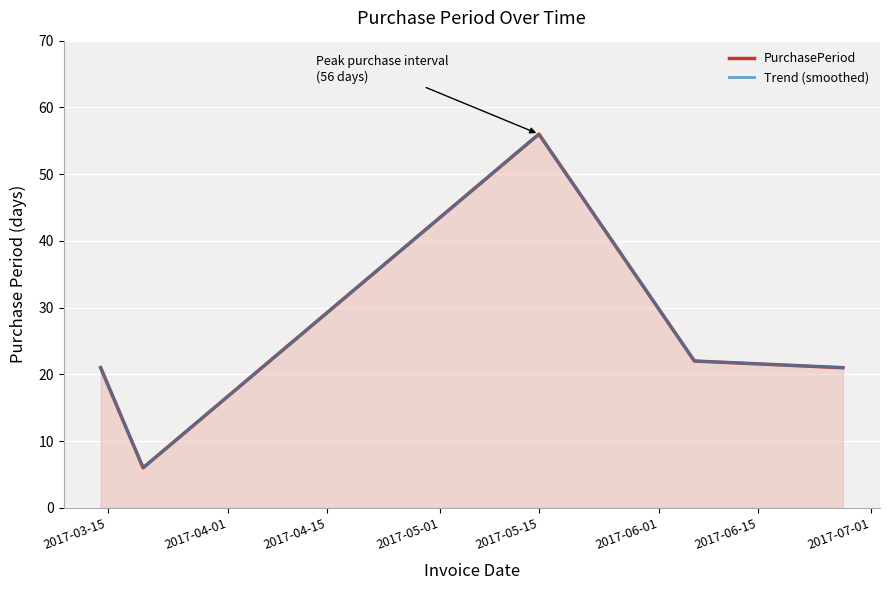

Approximately how many times larger is the value at 2017-03-14 compared to 2017-06-06?

1.0